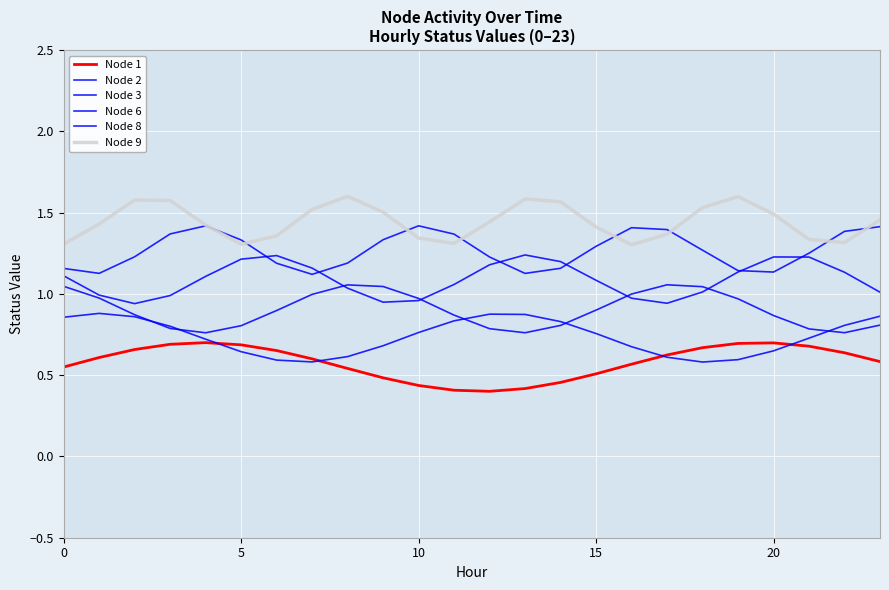

Does the chart display data point markers on the line(s)?

No